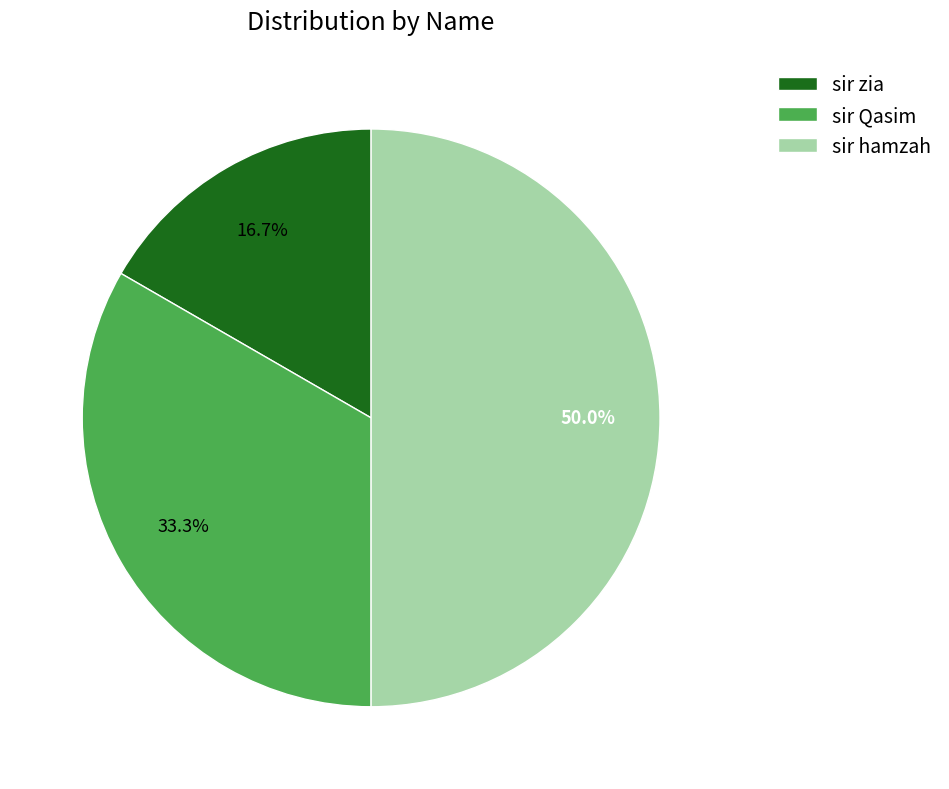

How many slices are in this pie chart?

3